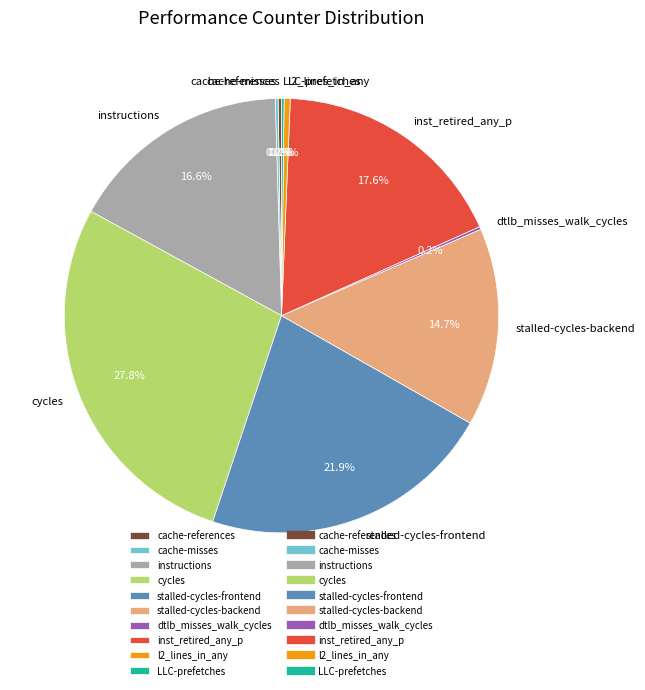

Which category has the biggest portion of the pie?

cycles